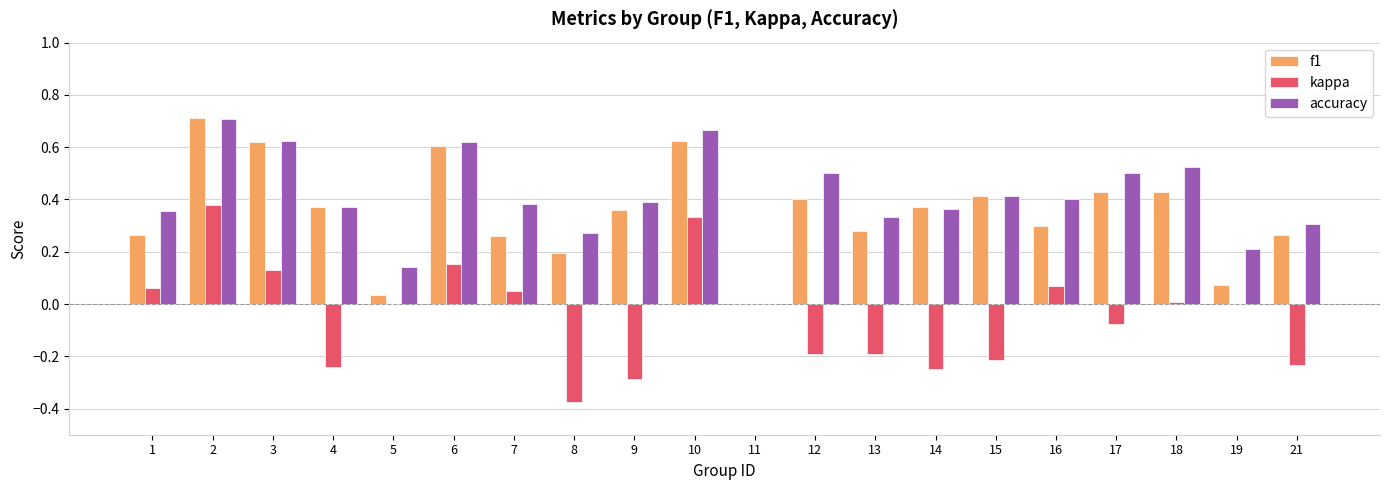

The f1 series shows 0.6 at 4. True or false?

False